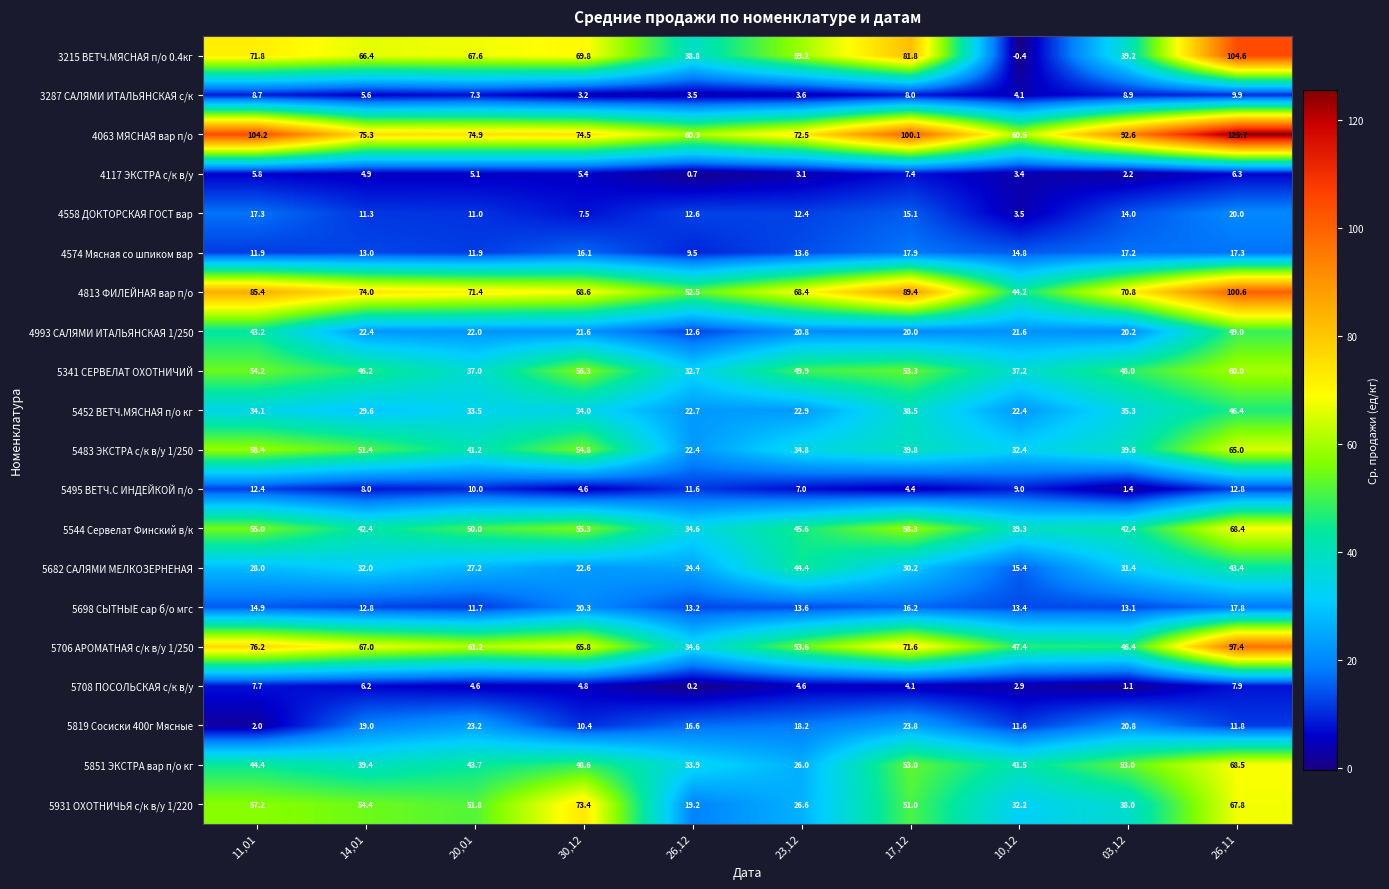

At 20,01, list the series in order from largest to smallest.

4063 МЯСНАЯ вар п/о, 4813 ФИЛЕЙНАЯ вар п/о, 3215 ВЕТЧ.МЯСНАЯ п/о 0.4кг, 5706 АРОМАТНАЯ с/к в/у 1/250, 5931 ОХОТНИЧЬЯ с/к в/у 1/220, 5544 Сервелат Финский в/к, 5851 ЭКСТРА вар п/о кг, 5483 ЭКСТРА с/к в/у 1/250, 5341 СЕРВЕЛАТ ОХОТНИЧИЙ, 5452 ВЕТЧ.МЯСНАЯ п/о кг, 5682 САЛЯМИ МЕЛКОЗЕРНЕНАЯ, 5819 Сосиски 400г Мясные, 4993 САЛЯМИ ИТАЛЬЯНСКАЯ 1/250, 4574 Мясная со шпиком вар, 5698 СЫТНЫЕ сар б/о мгс, 4558 ДОКТОРСКАЯ ГОСТ вар, 5495 ВЕТЧ.С ИНДЕЙКОЙ п/о, 3287 САЛЯМИ ИТАЛЬЯНСКАЯ с/к, 4117 ЭКСТРА с/к в/у, 5708 ПОСОЛЬСКАЯ с/к в/у